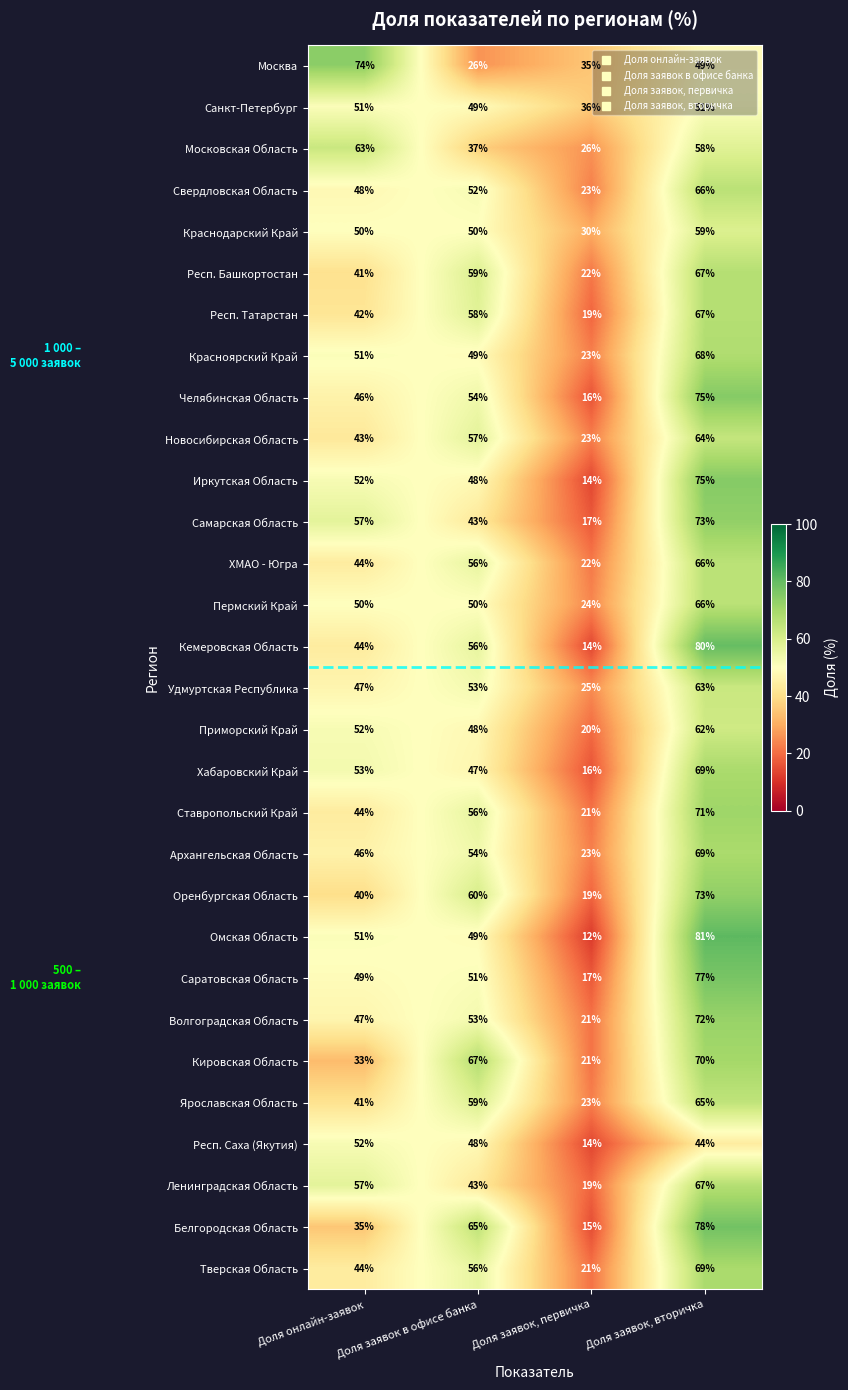

How many data points in Ленинградская Область are less than 57?

2